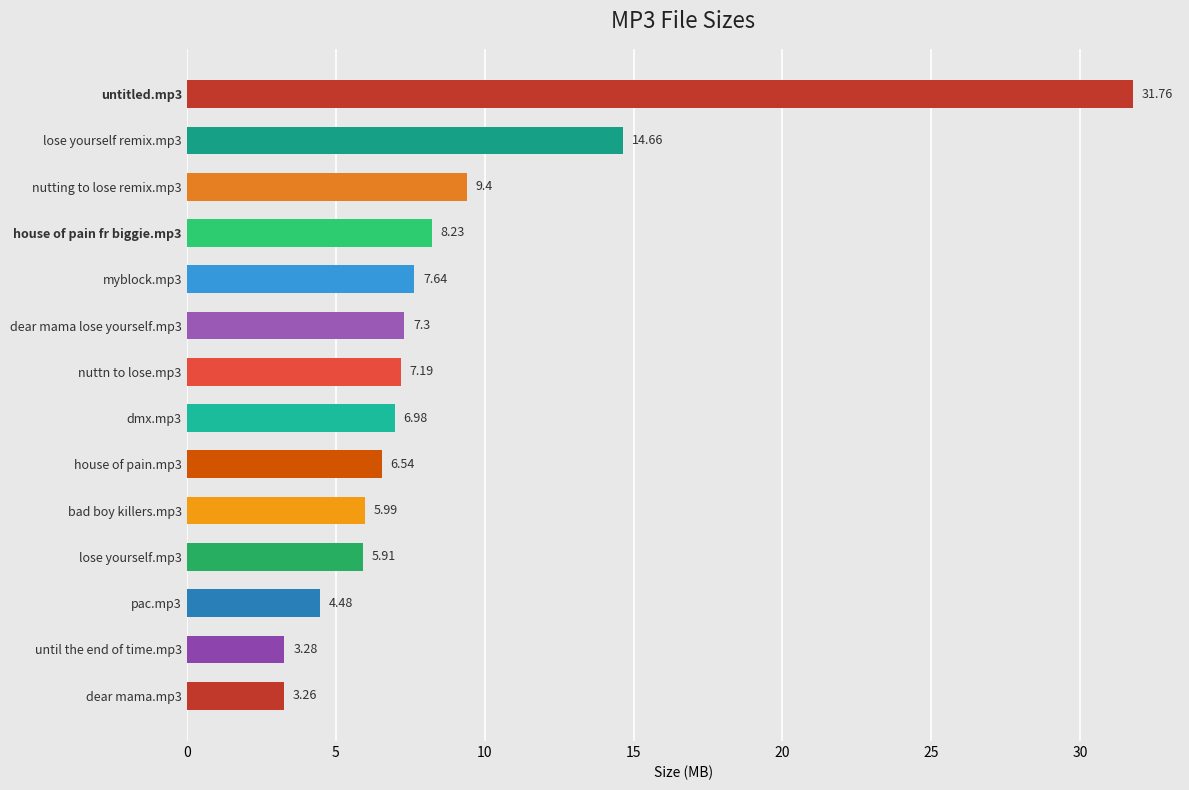

Approximately how many times larger is the value at until the end of time.mp3 compared to bad boy killers.mp3?

0.5